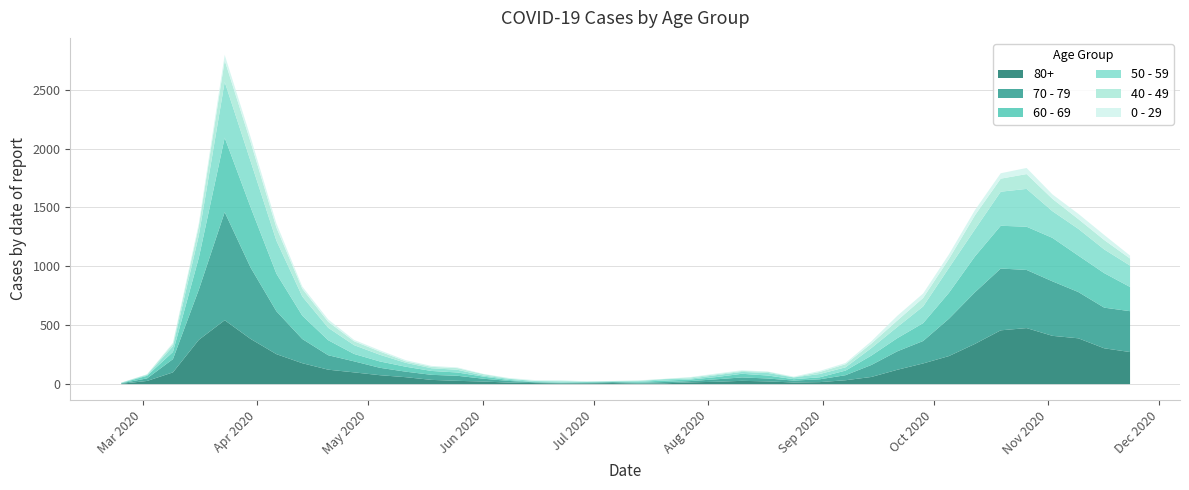

What is the difference between the second highest and second lowest values in the 80+ series?

472